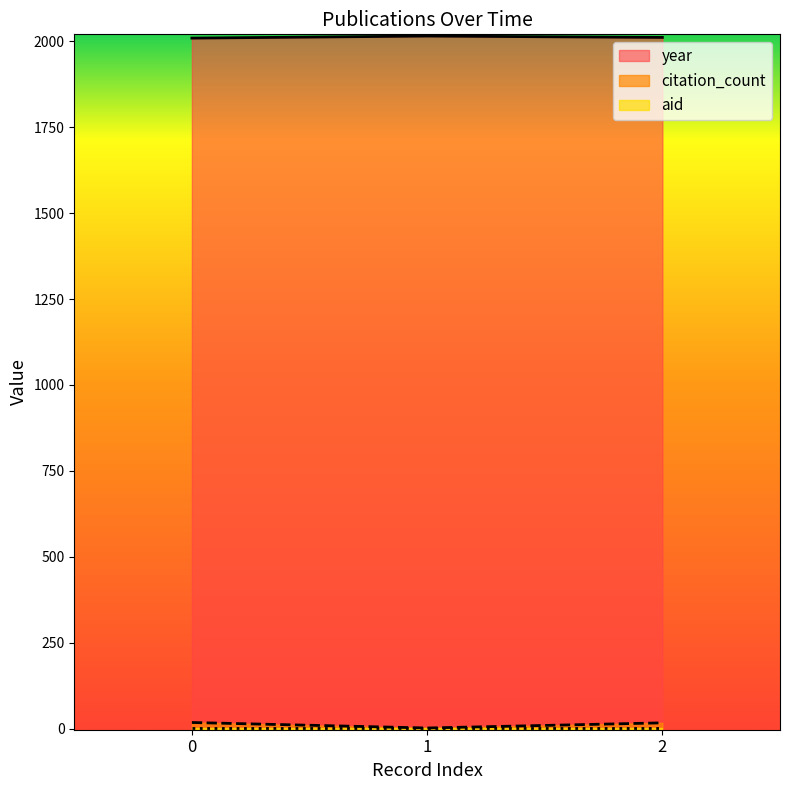

Which has a higher value, 0 or 1?

1